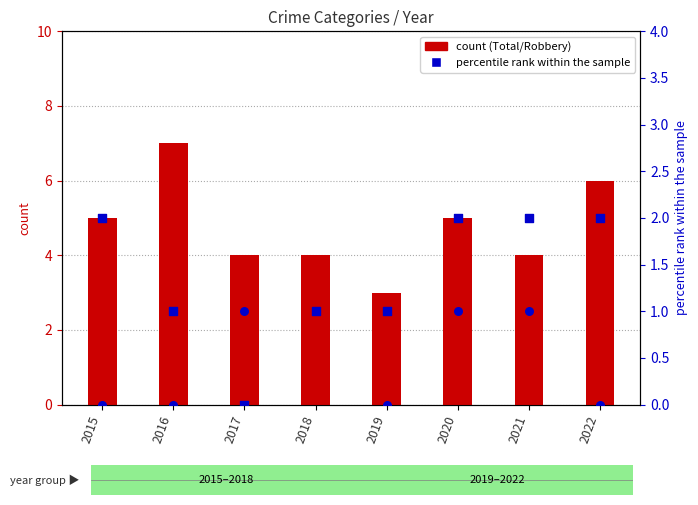

At which category is the sum across all series the highest?

2016